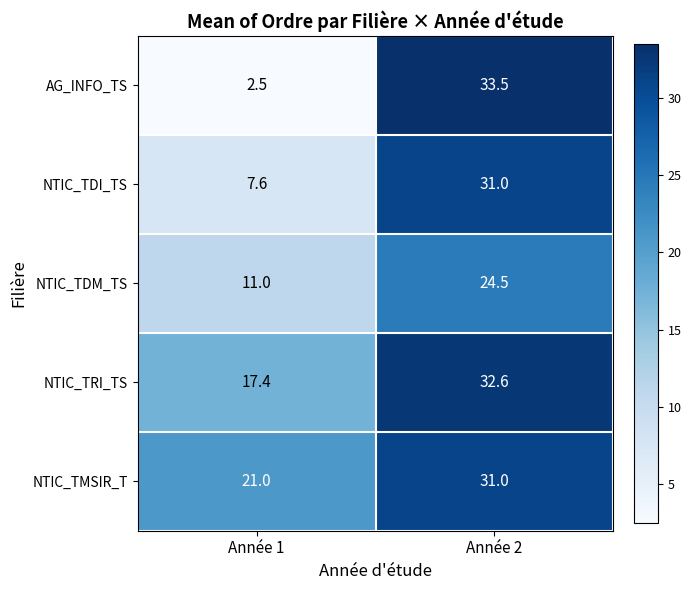

Where is NTIC_TDM_TS nearest to the value 17?

Année 1